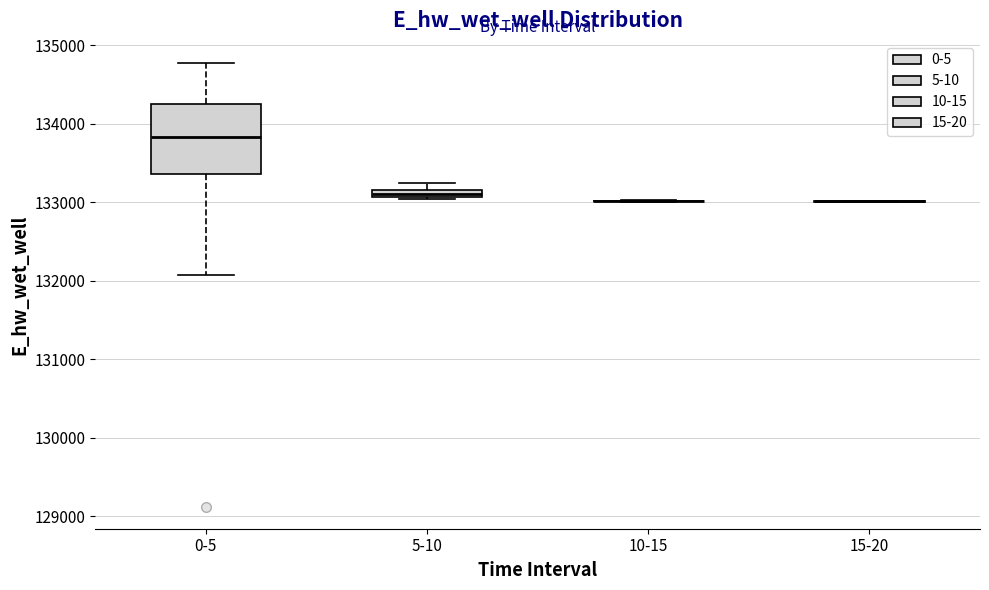

Where is the upper edge of the box for 5-10 on the y-axis? The values are not printed on the chart, so give them approximately, as read against the axis.

133200